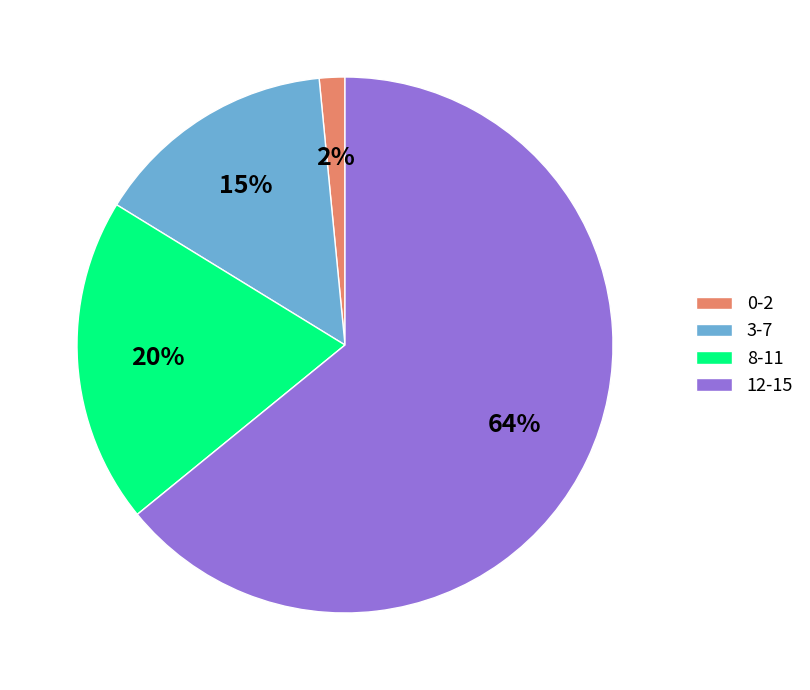

Which has a higher value, 12-15 or 3-7?

12-15